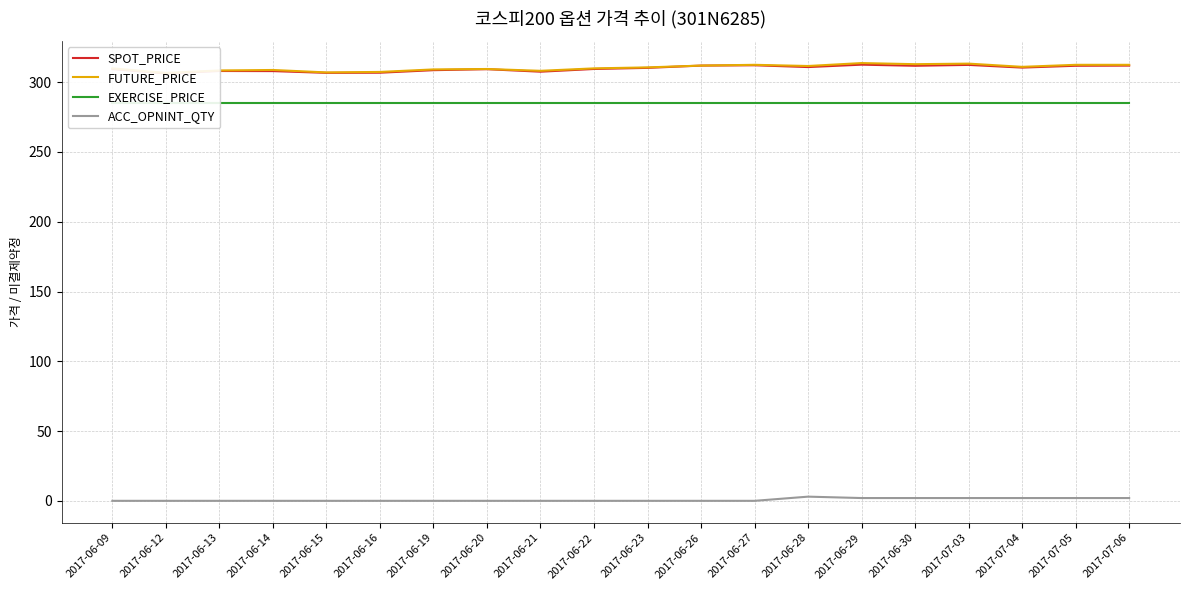

Is it true that ACC_OPNINT_QTY equals -1.5 at 2017-06-13?

False